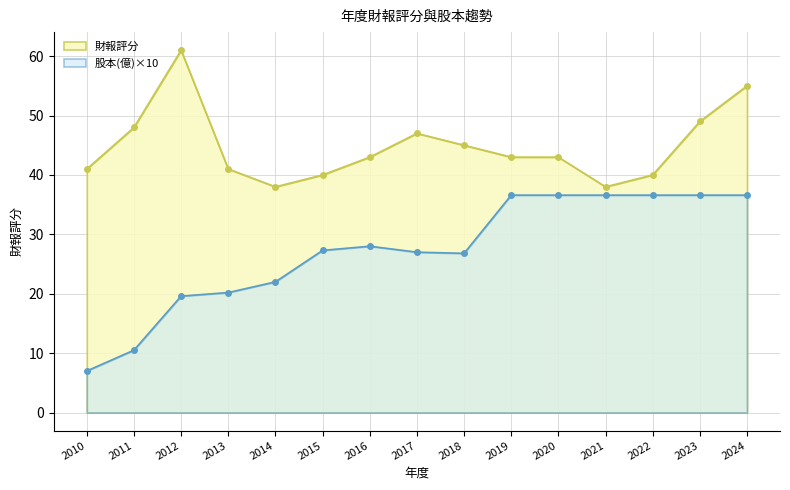

What is the spread (max minus min) of values at 2022?

3.4